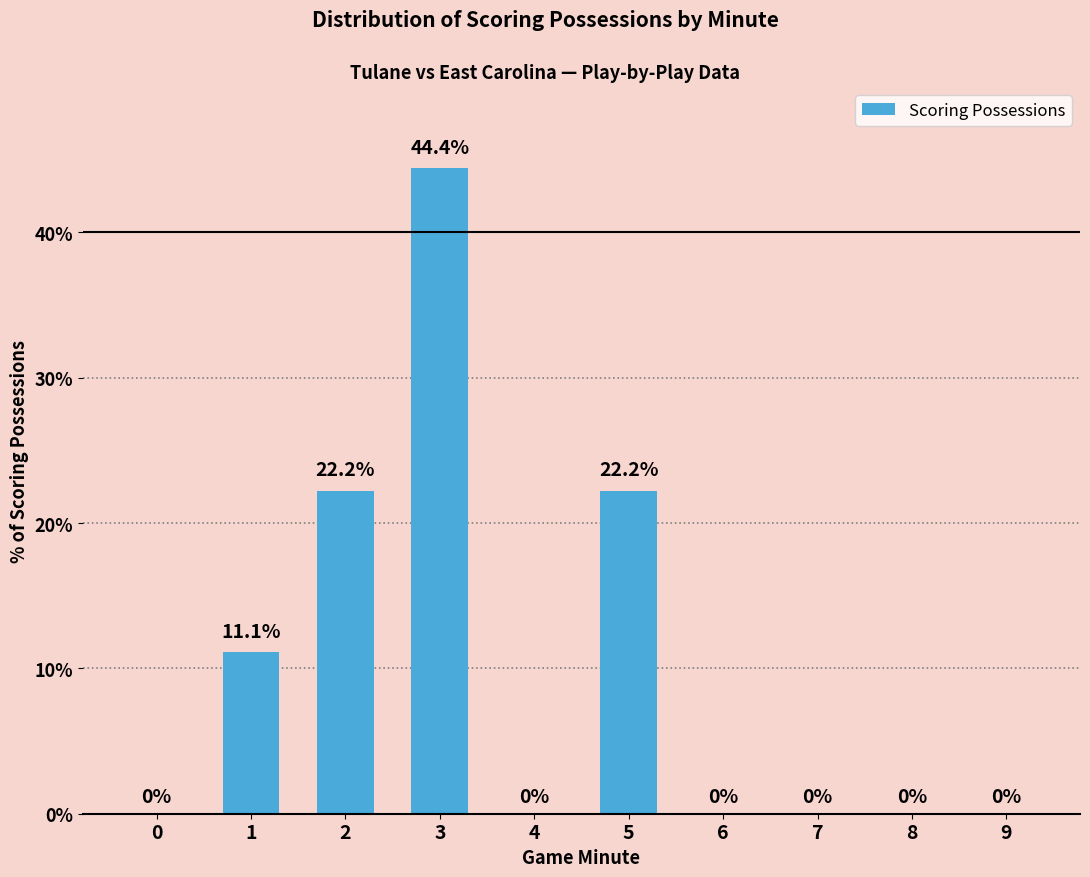

What value does the data have at 5?

22.2